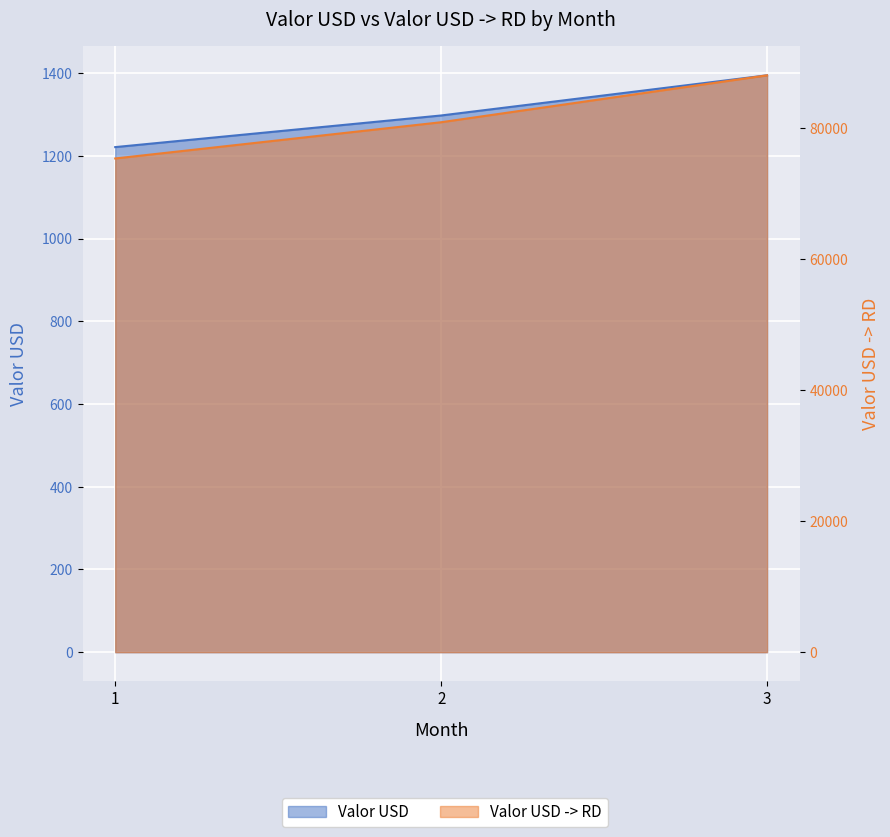

Reading right to left, extract all data points from this chart.

Valor USD: 1394.9	1297.8	1221.3
Valor USD -> RD: 88001.3	80844.3	75315.6